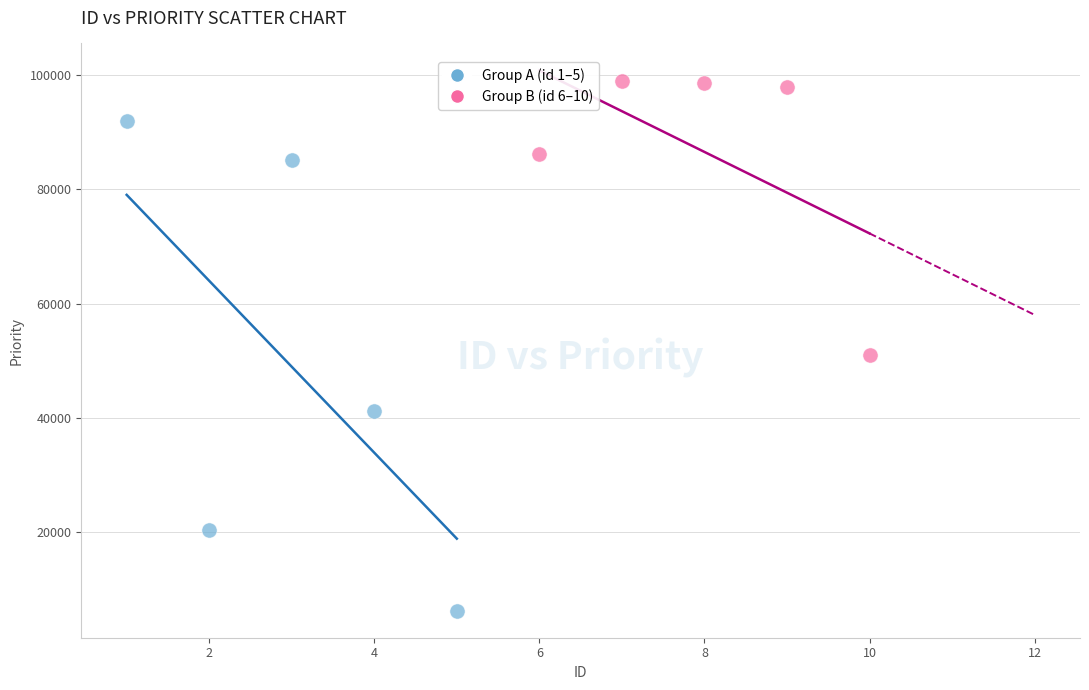

Which series reaches the minimum Y coordinate?

Group A (id 1–5)